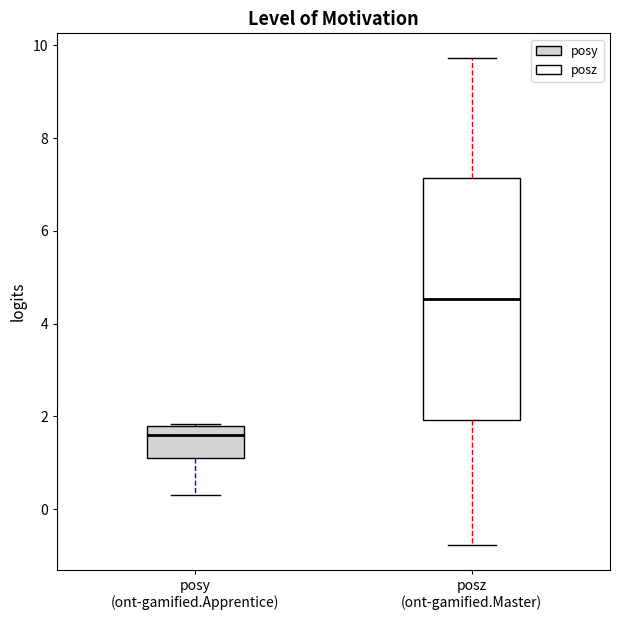

Reading left to right, transcribe this box plot: for each box, give where its median line is, the range the box spans, and where its two whiskers end, as read against the y-axis. The values are not printed on the chart, so give them approximately, as read against the axis.

posy (ont-gamified.Apprentice): median 1.6, box 1.2 to 1.8, whiskers 0.4 to 1.8
posz (ont-gamified.Master): median 4.6, box 2.0 to 7.2, whiskers -0.8 to 9.8